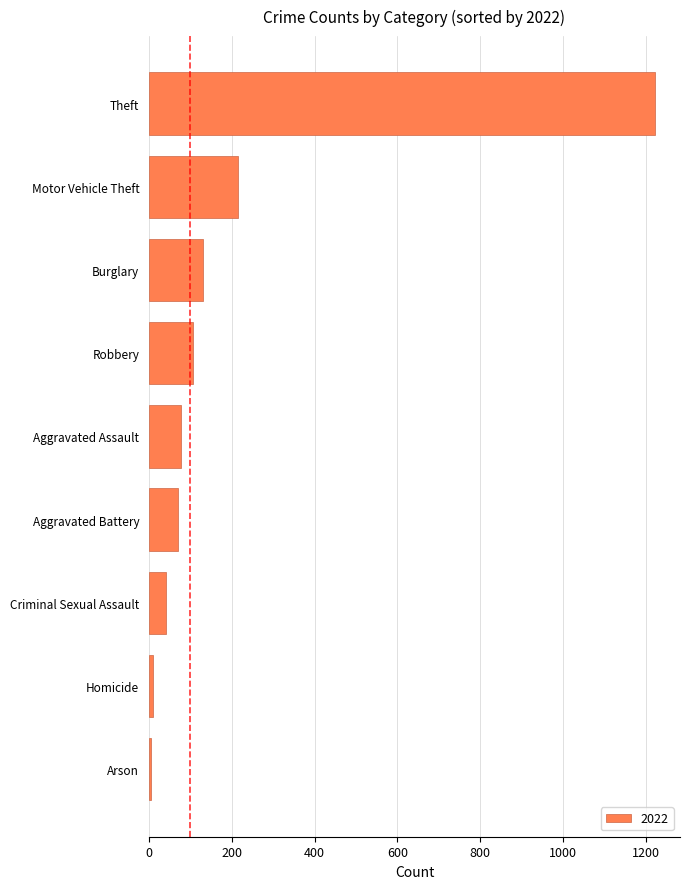

The value at Burglary is 131. True or false?

True